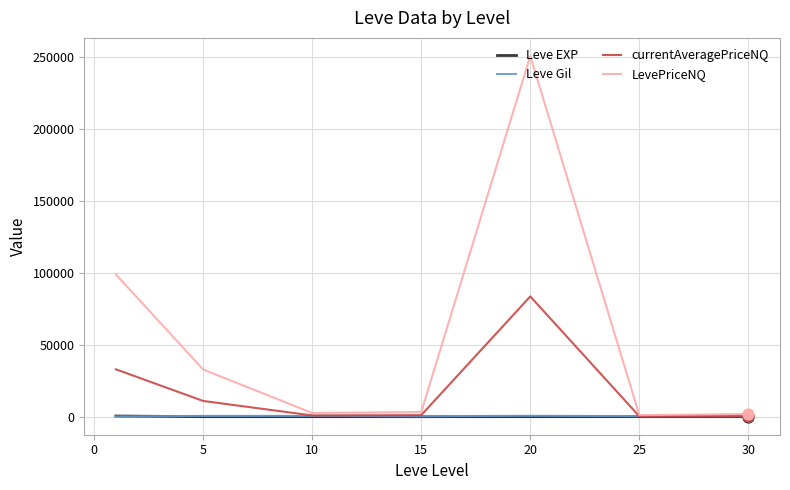

Which series has the largest range (max minus min)?

LevePriceNQ